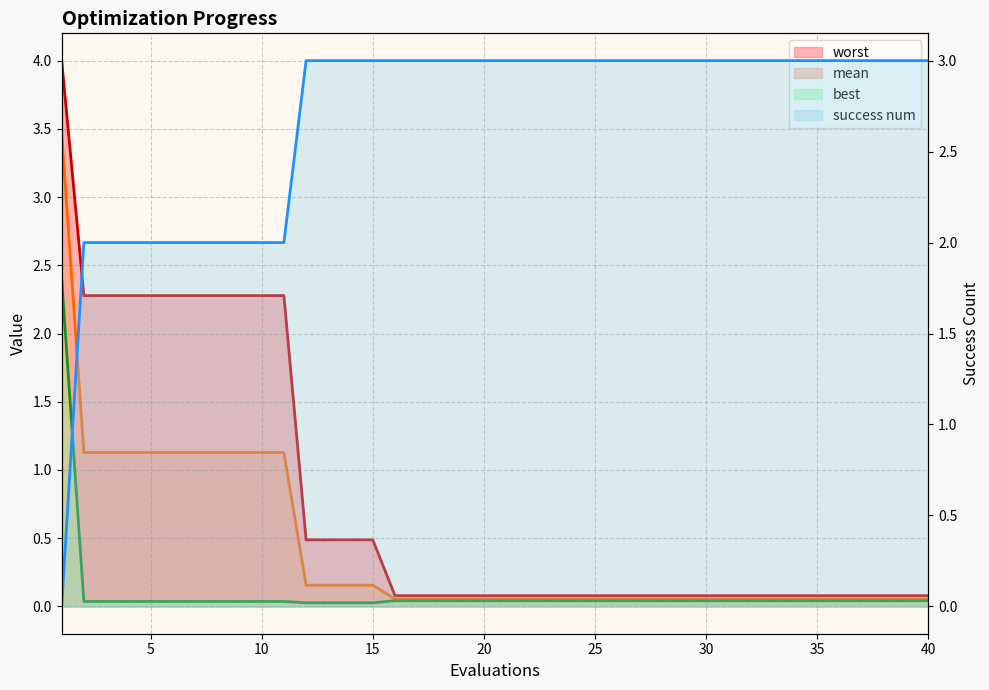

Between 3 and 11, which is larger?

3